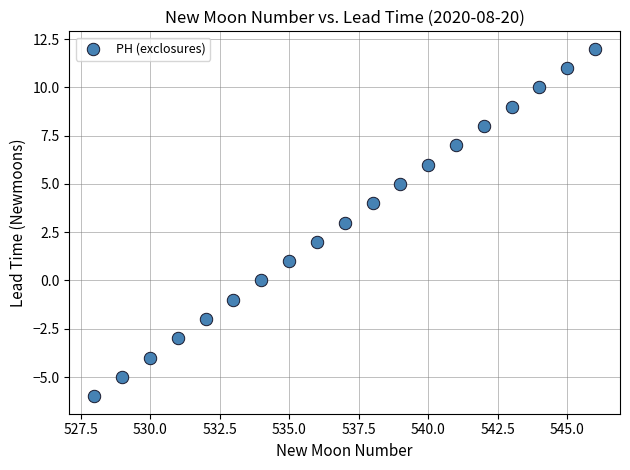

What is the range of X values (max minus min)?

18